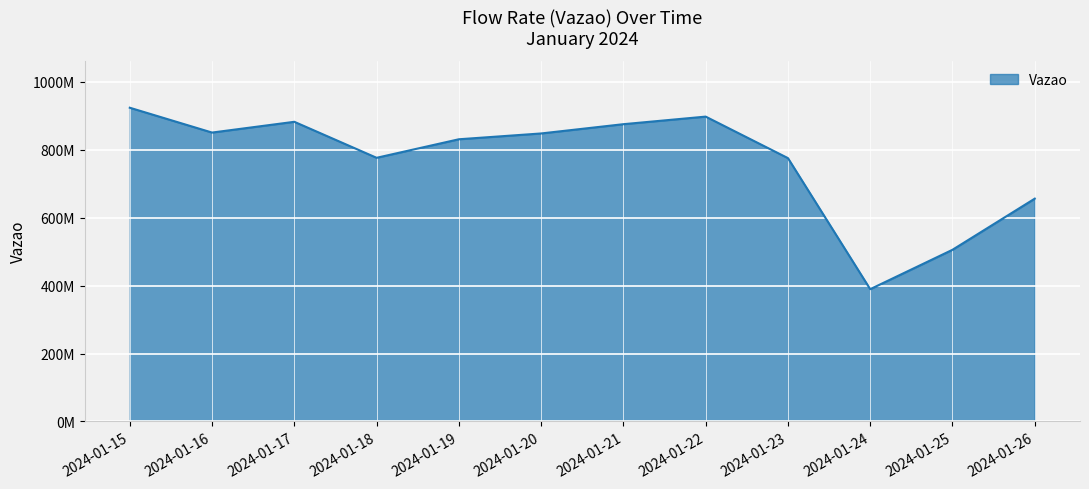

What is the value of the 7th point from the left?

874876447